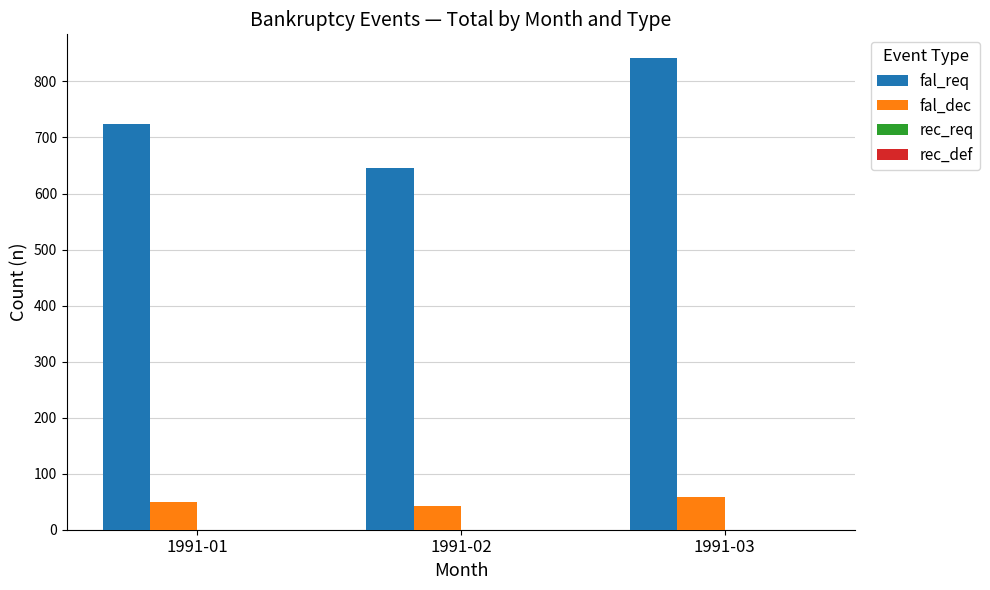

What is the average value of the fal_req series?

737